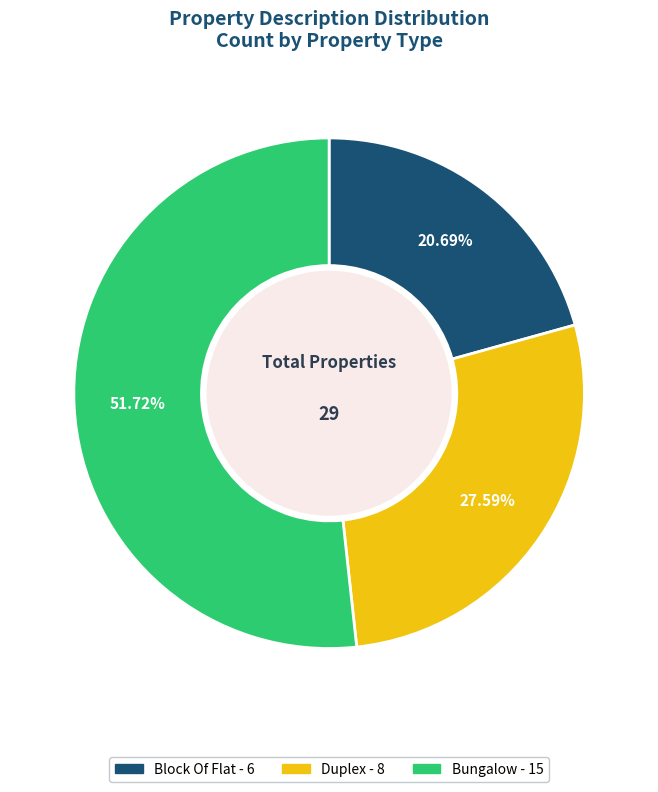

Is there a majority slice in this chart?

Yes